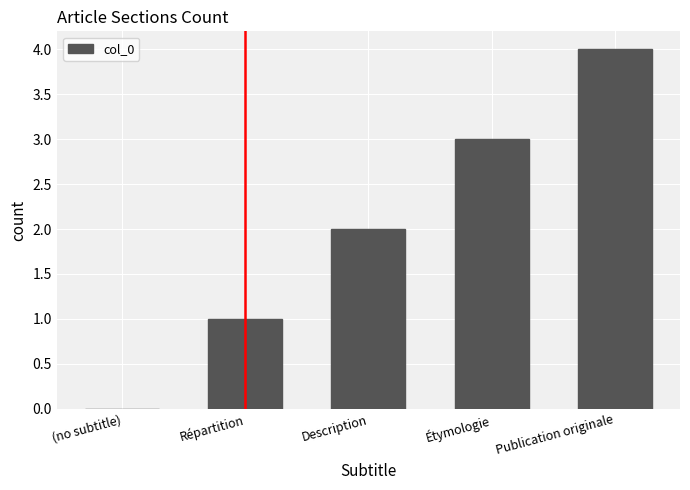

Between Publication originale and Description, which is larger?

Publication originale